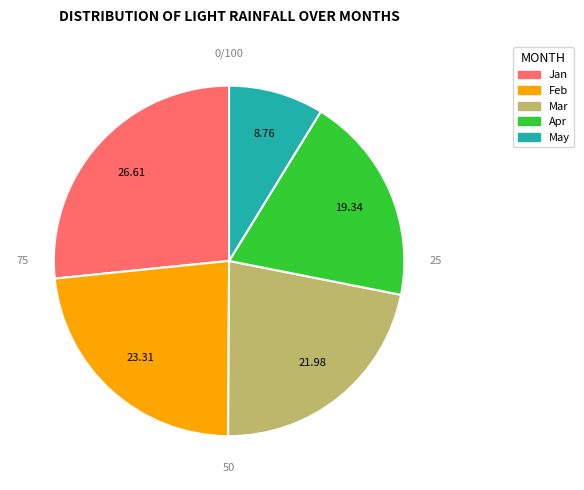

Is there a majority slice in this chart?

No